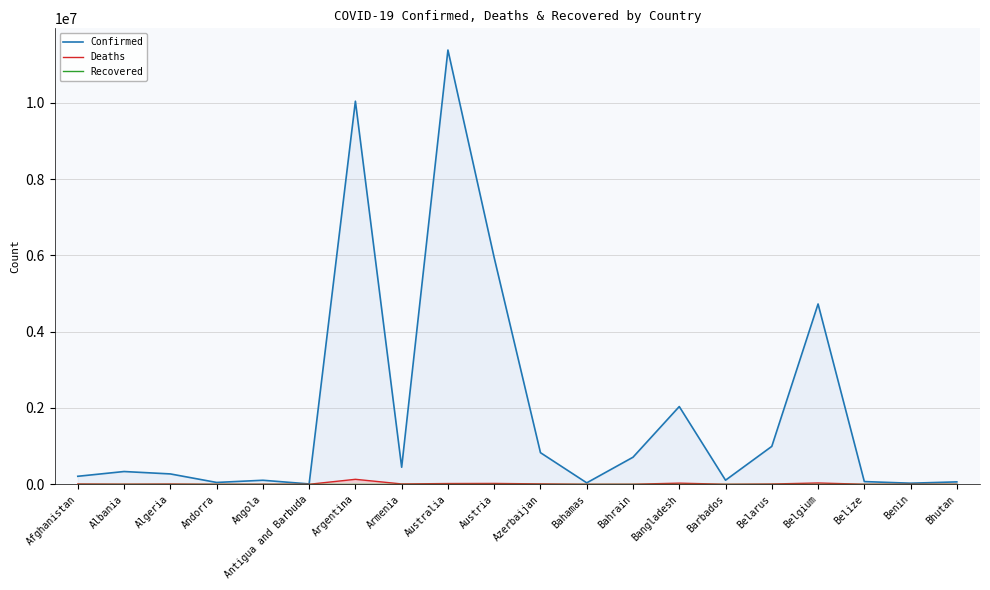

Which series has the largest total across all categories?

Confirmed